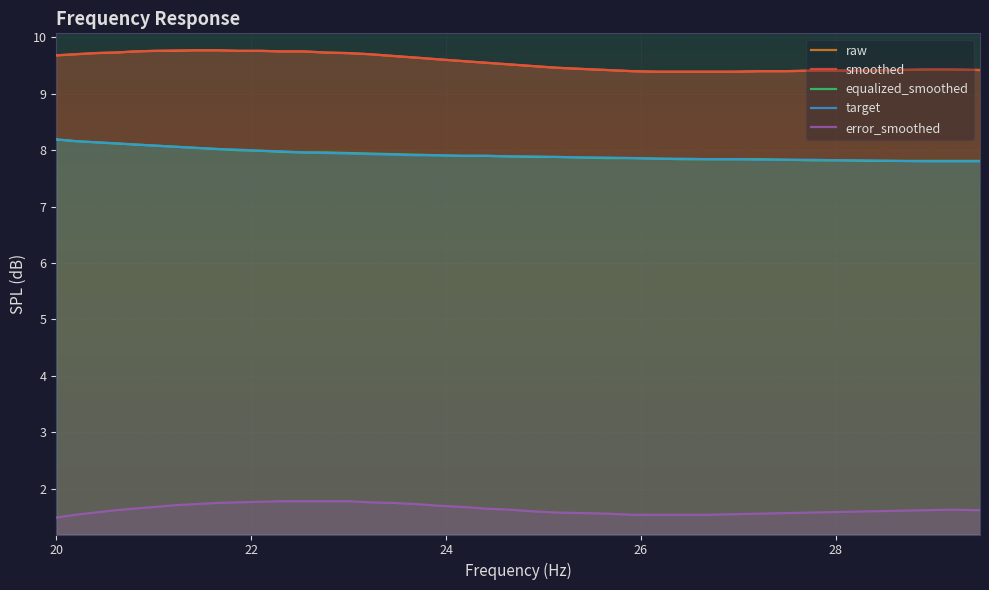

True or false: error_smoothed and equalized_smoothed cross at least once.

False